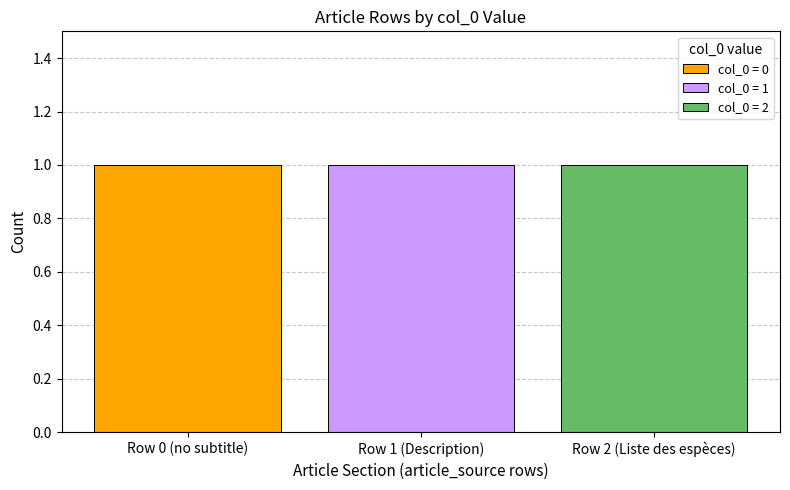

Is it true that col_0 = 0 equals 1 at Row 2 (Liste des espèces)?

False